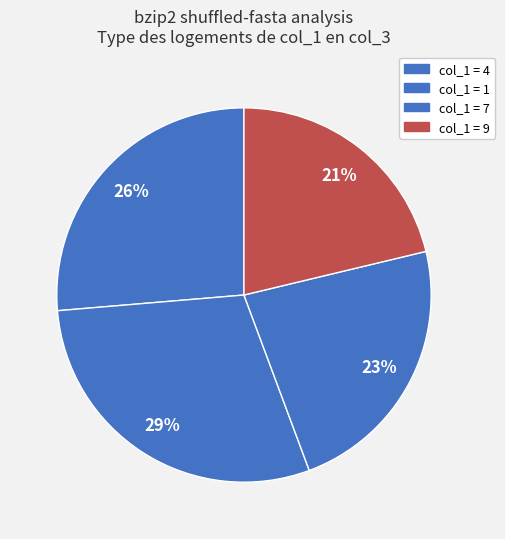

How many slices are in this pie chart?

4